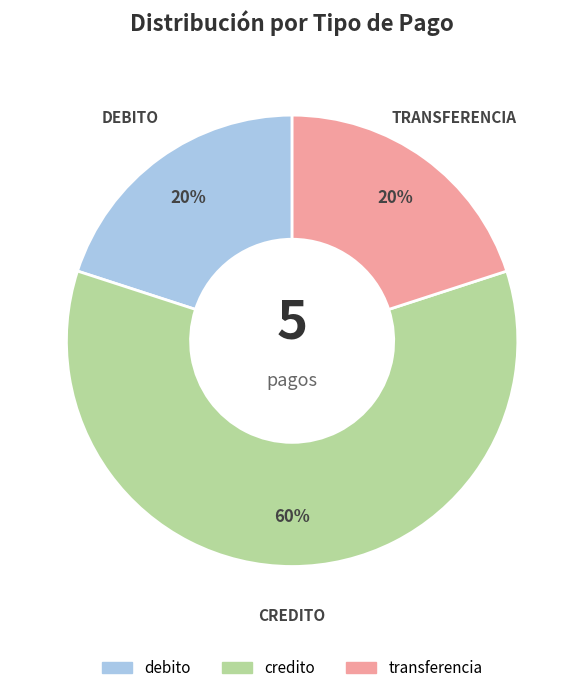

The transferencia slice represents 9% of the pie. True or false?

False